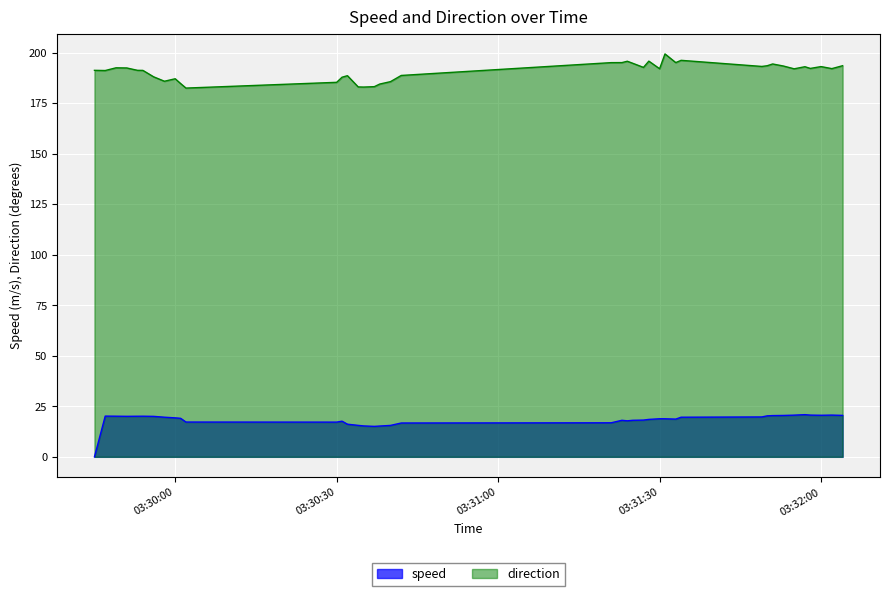

Which has a higher value, 2019-10-09 03:30:31 or 2019-10-09 03:29:58?

2019-10-09 03:29:58